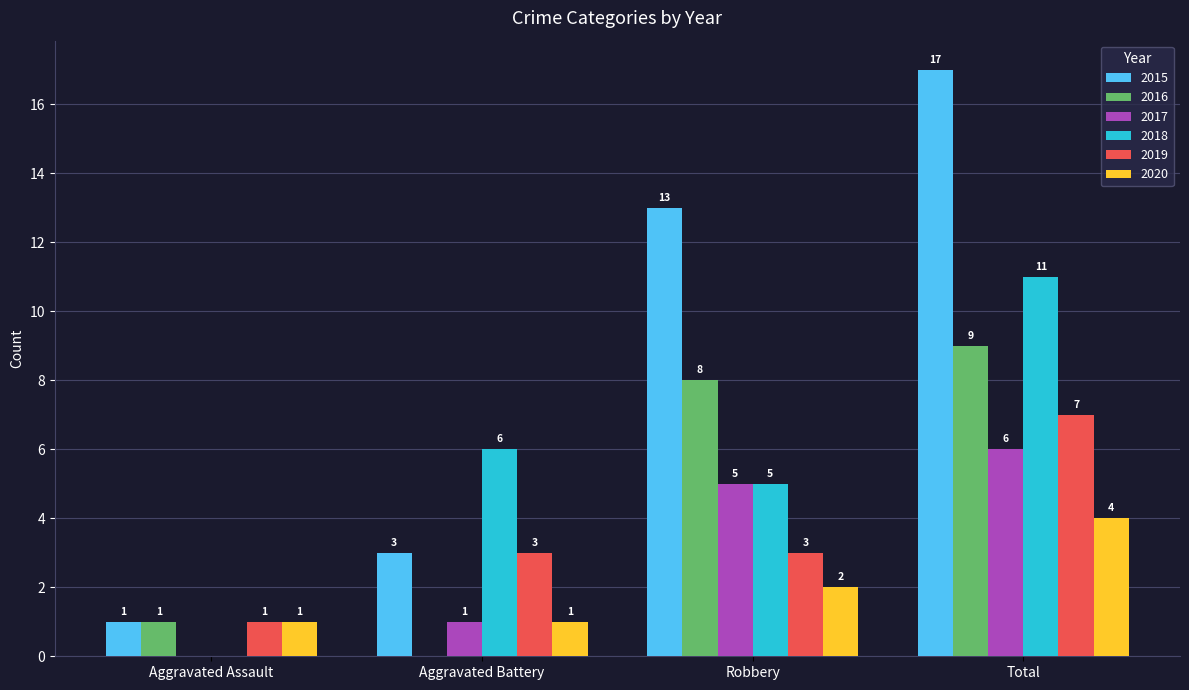

Which series changed the most between Robbery and Total?

2018